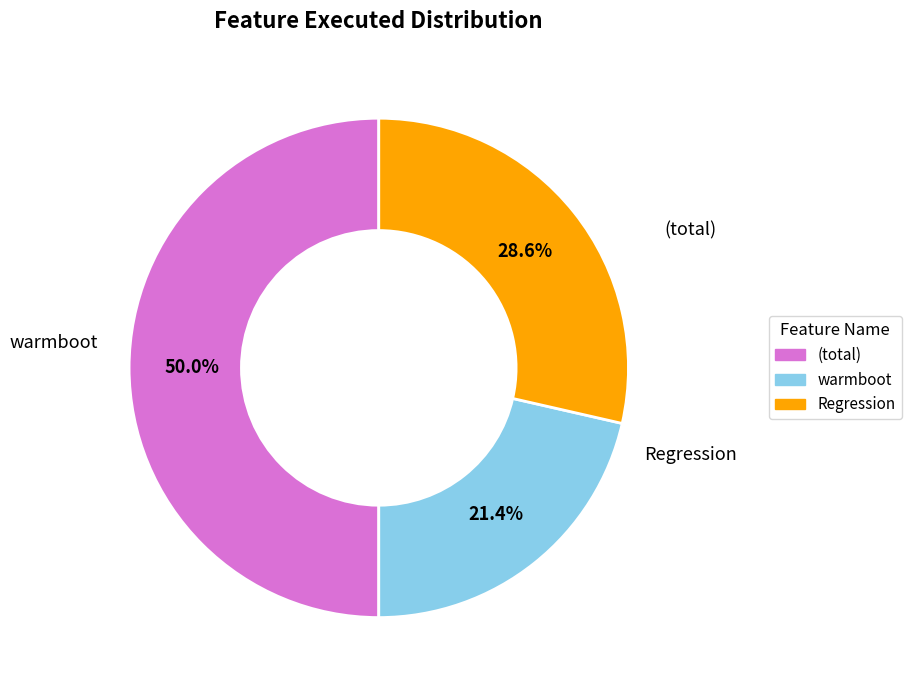

Is warmboot the majority of the pie?

No